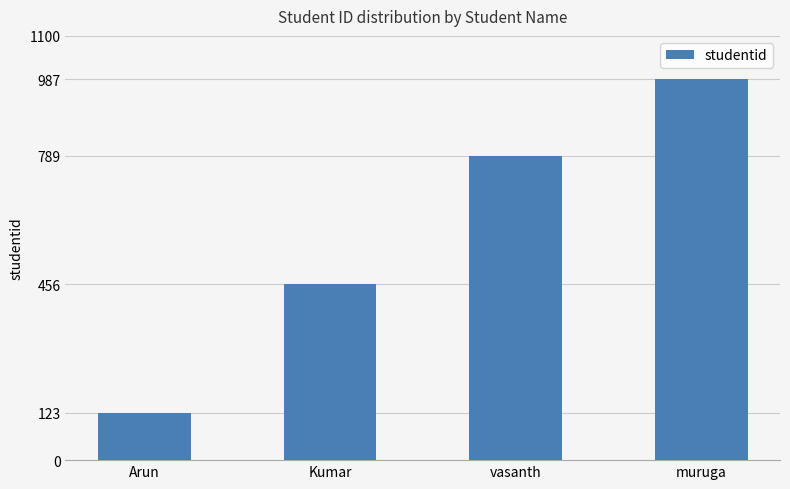

Where is the data nearest to the value 555?

Kumar